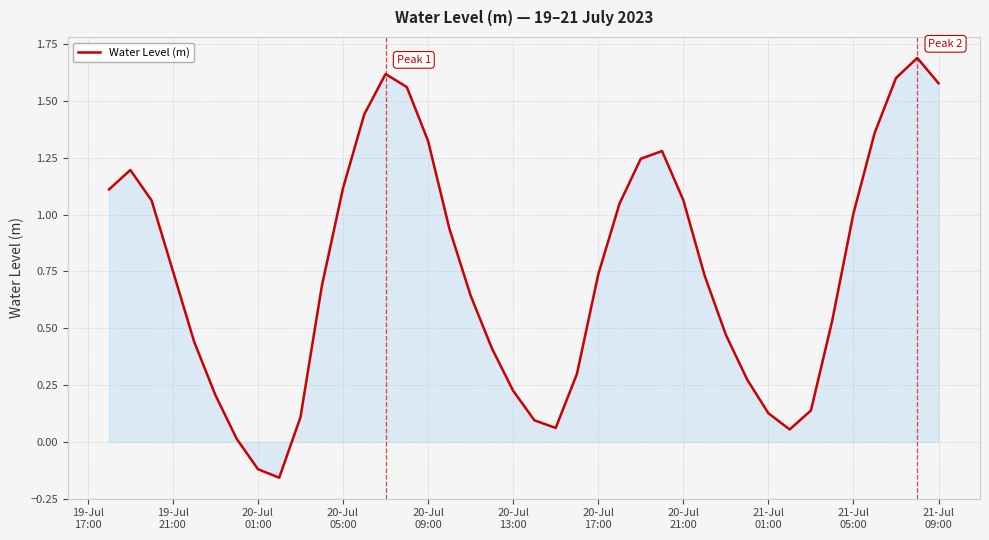

What is the maximum value shown in the chart?

1.7